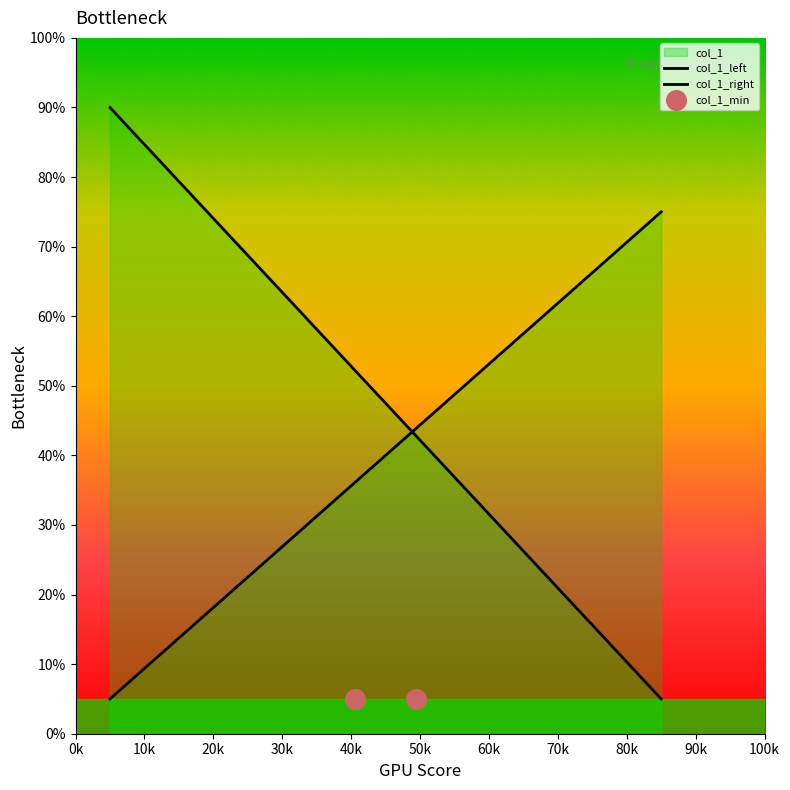

What is the ratio of the value at 69 to the value at 62?

5.3